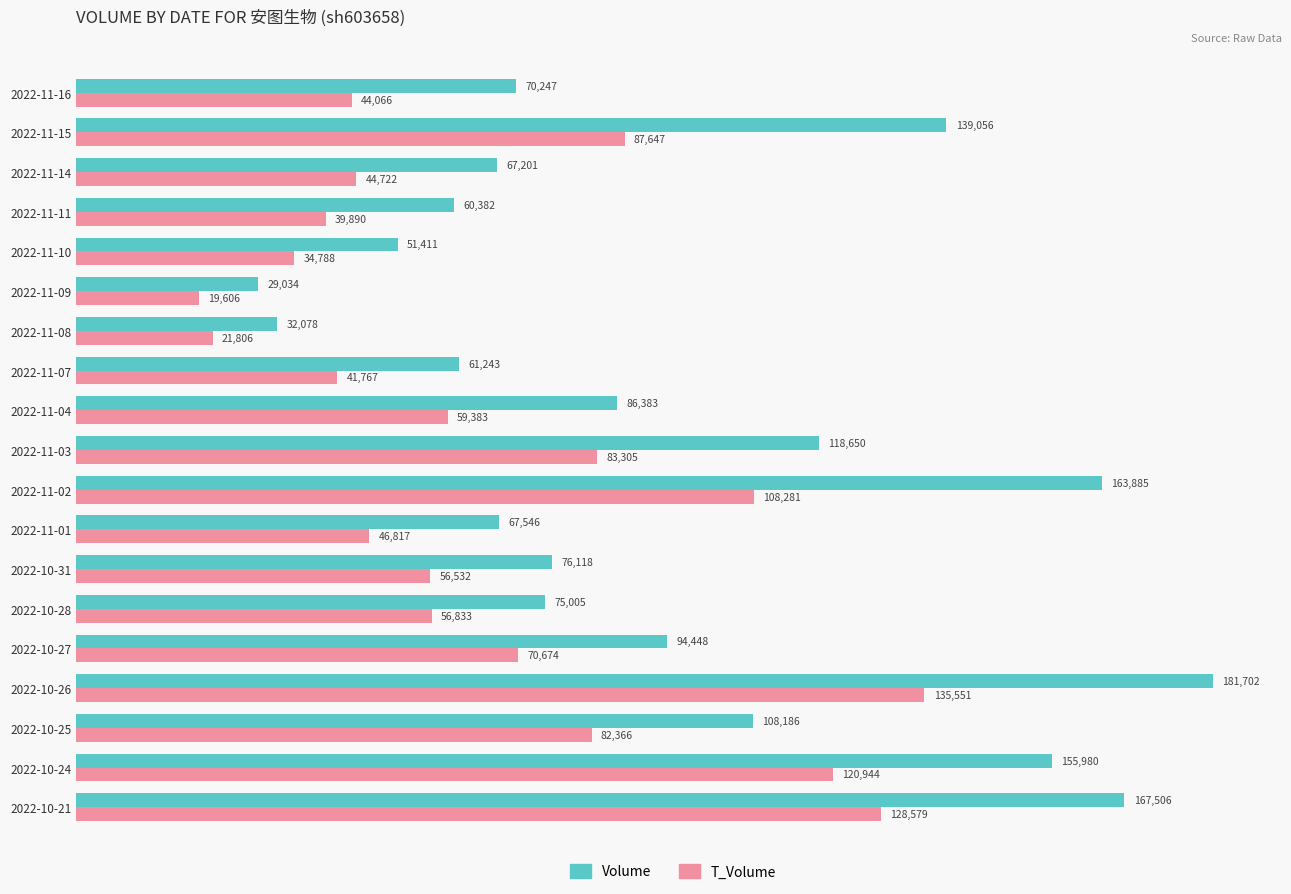

At which category is the sum across all series the highest?

2022-10-26